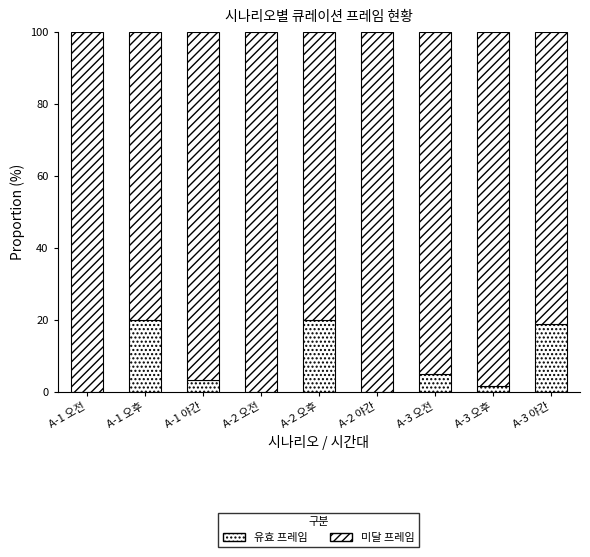

How many data points in 유효 프레임 are above 3?

5